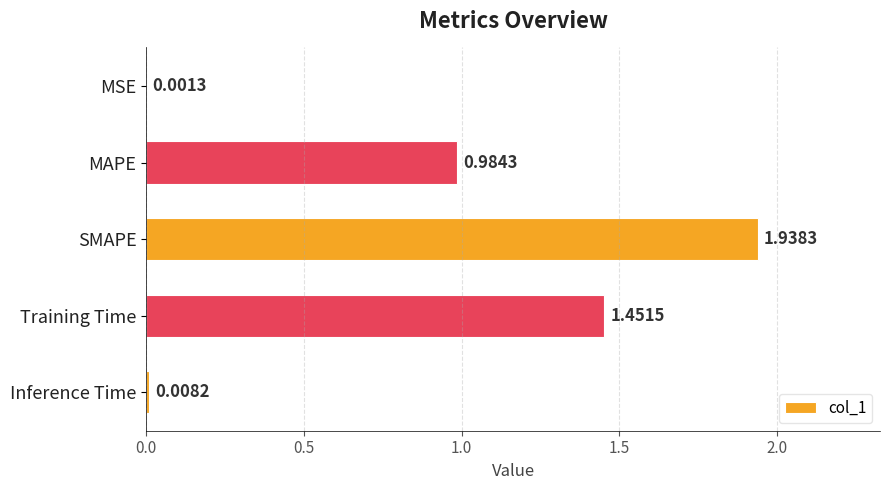

Between MAPE and SMAPE, which is larger?

SMAPE